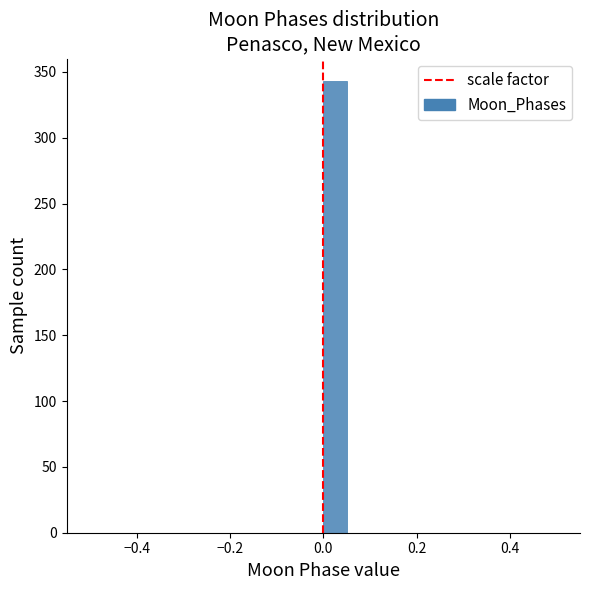

Read against the x-axis, roughly where is the centre of the tallest bar?

0.02